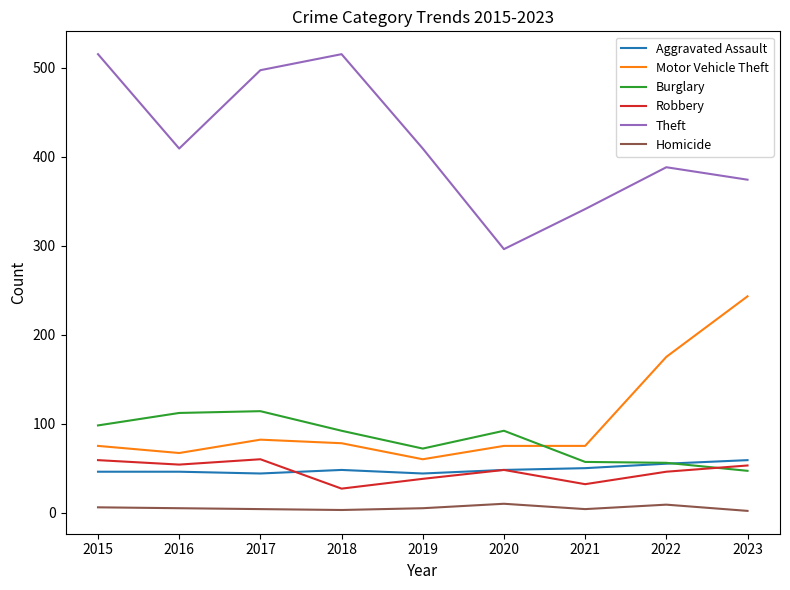

Is the value of Burglary at 2022 greater than the value of Aggravated Assault at 2019?

Yes